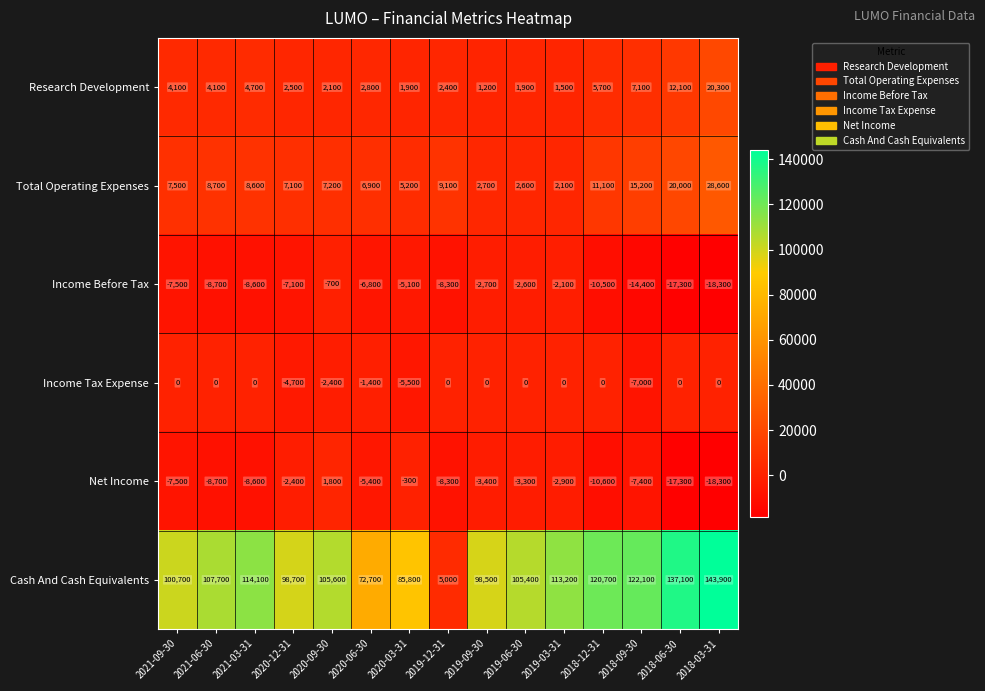

How many data points in Net Income are above -7400?

7